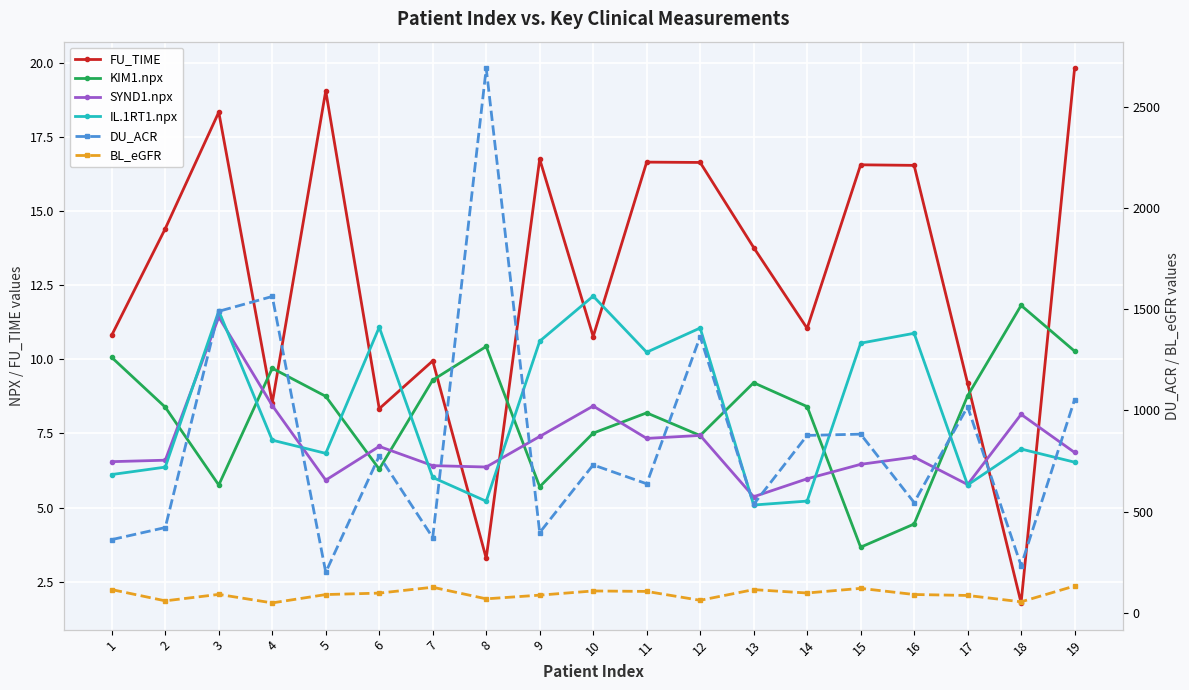

The value of BL_eGFR at 8 is 68.8. True or false?

True